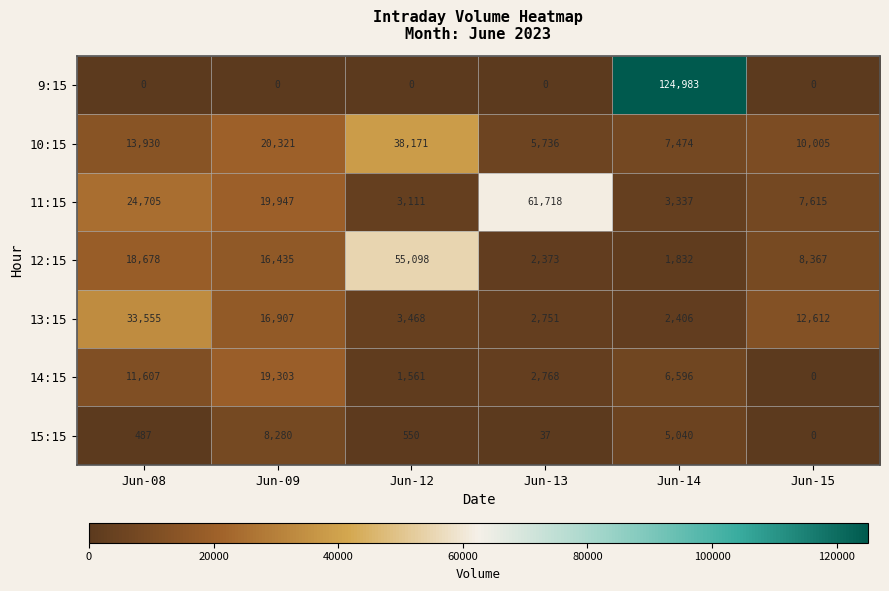

What is the average value of the 13:15 series?

11950